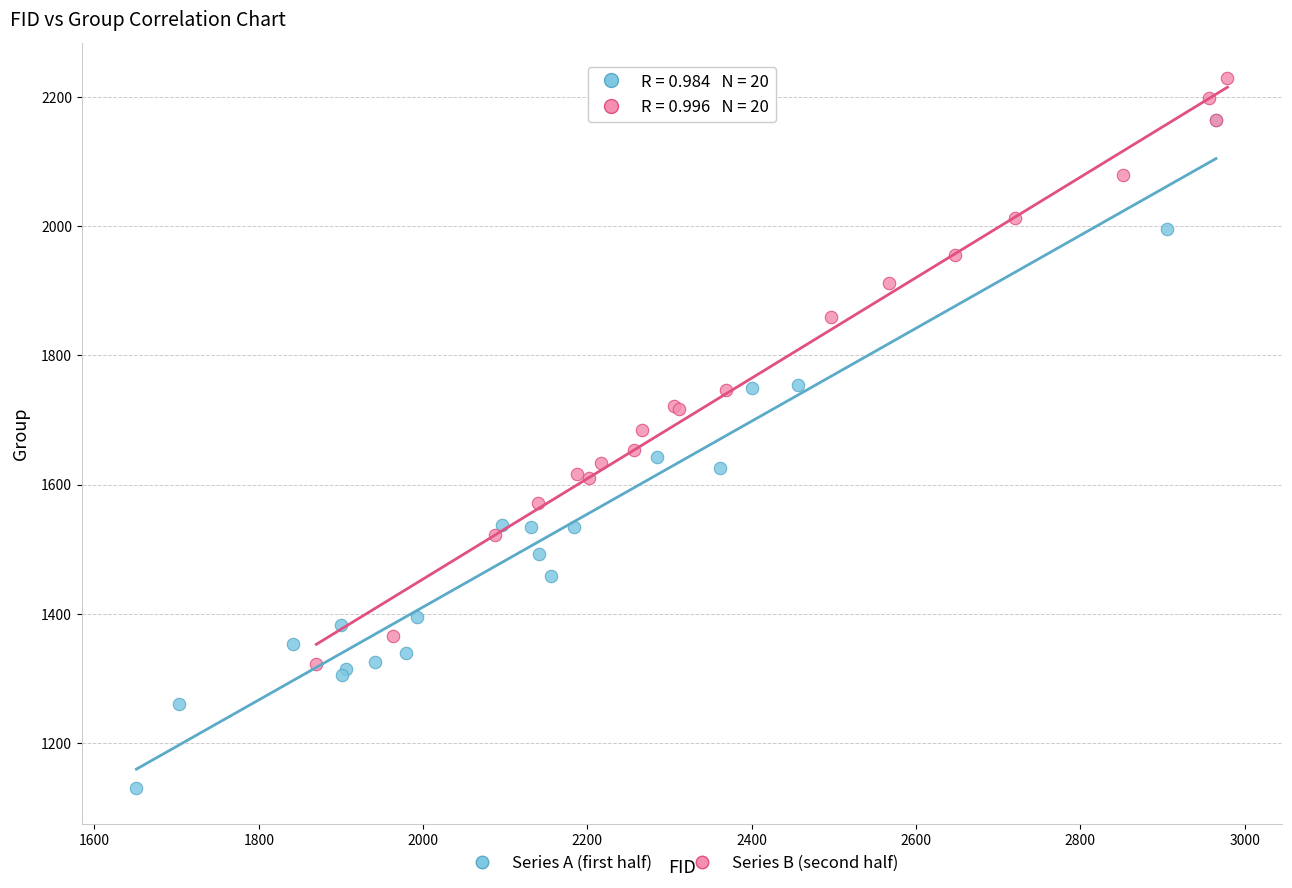

Which series has the widest spread of Y values?

Series A (first half)